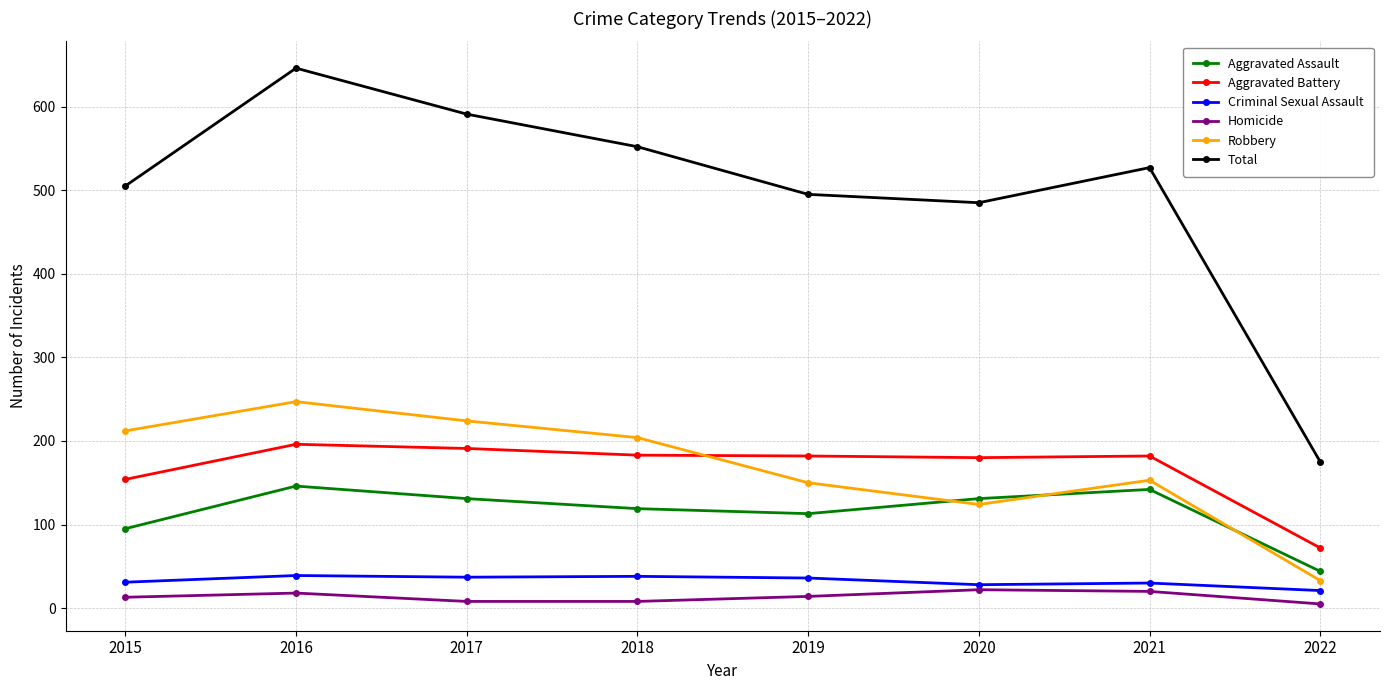

What is the sum of all Robbery values?

1347